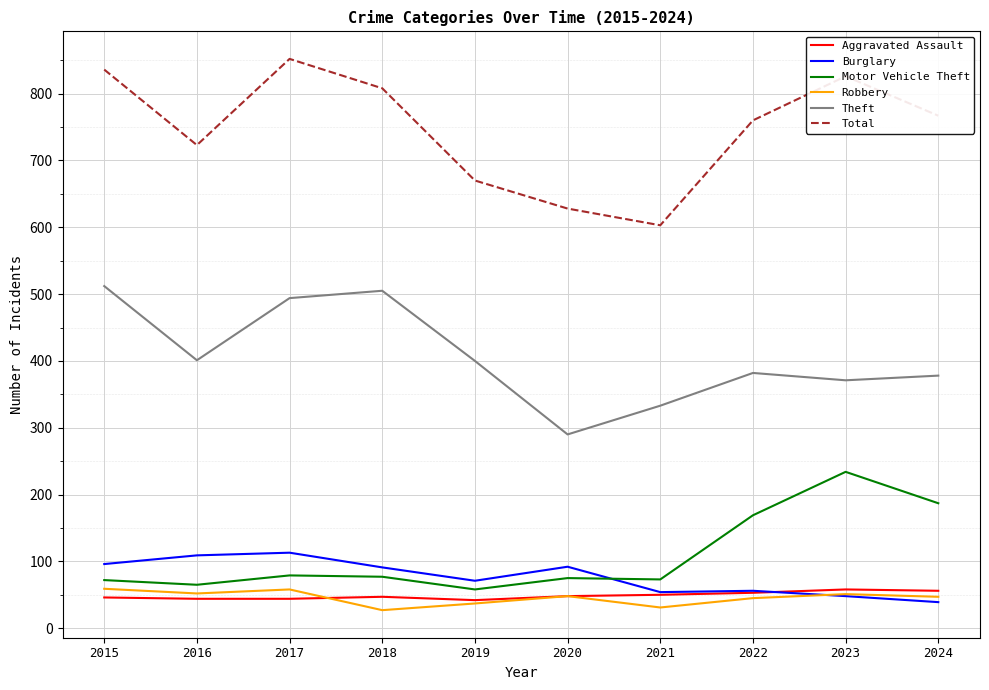

Which series changed the most between 2015 and 2022?

Theft